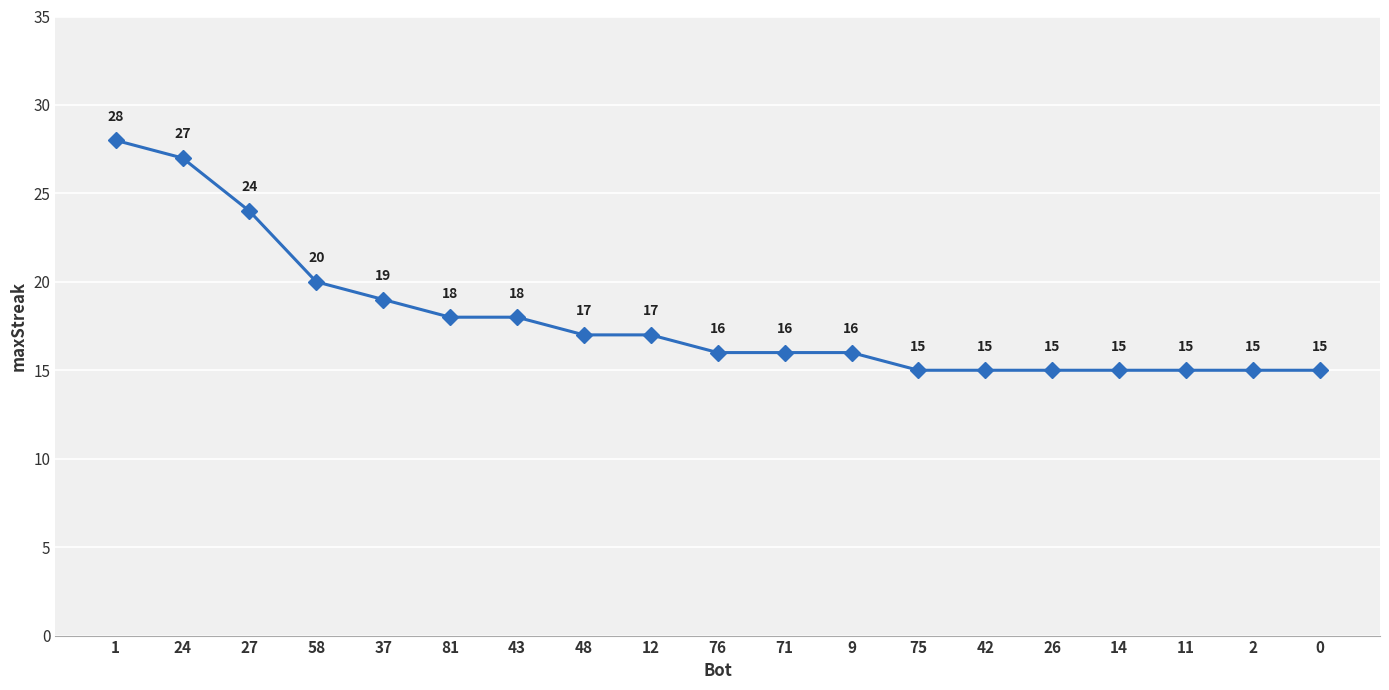

What is the difference between the maximum and minimum values?

13